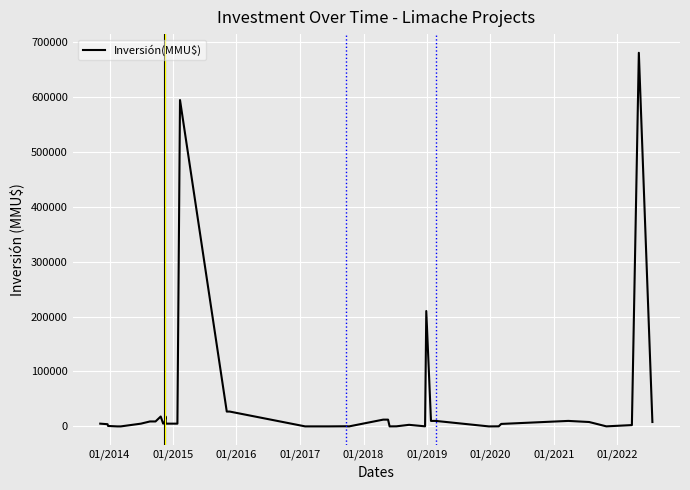

What is the difference between the maximum and minimum values?

680000